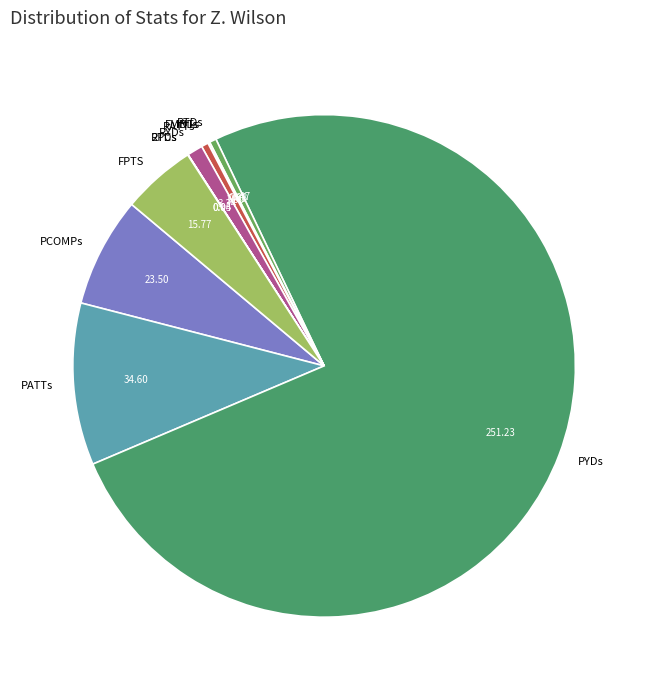

Do PATTs and FPTS together represent more than half of the pie?

No